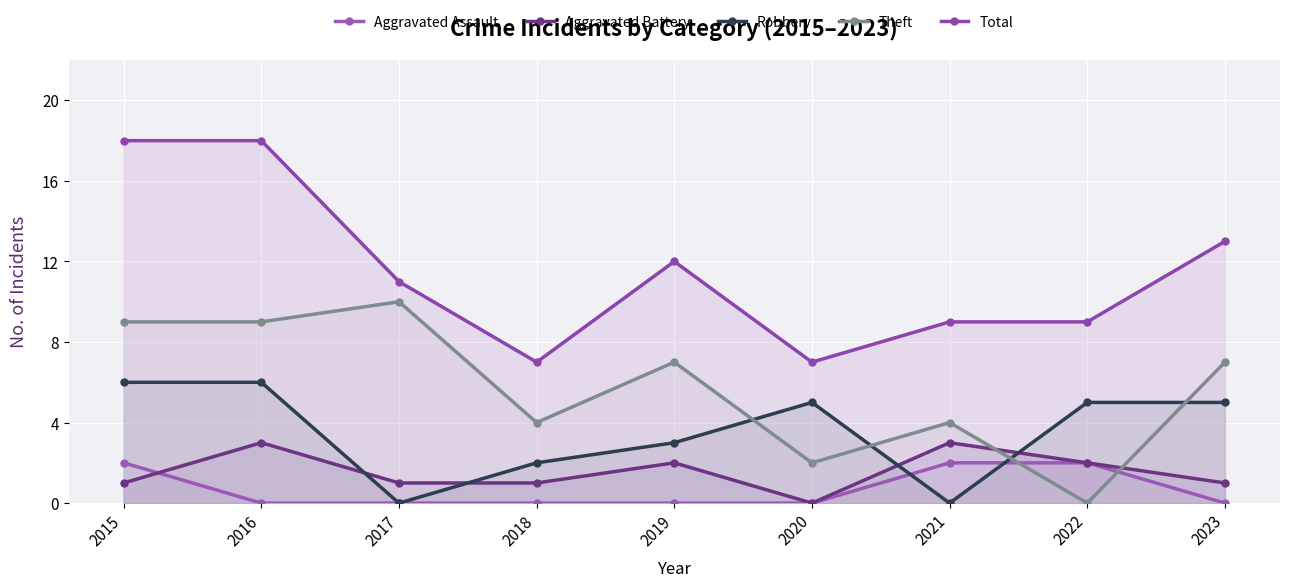

How many lines are shown in the chart?

5